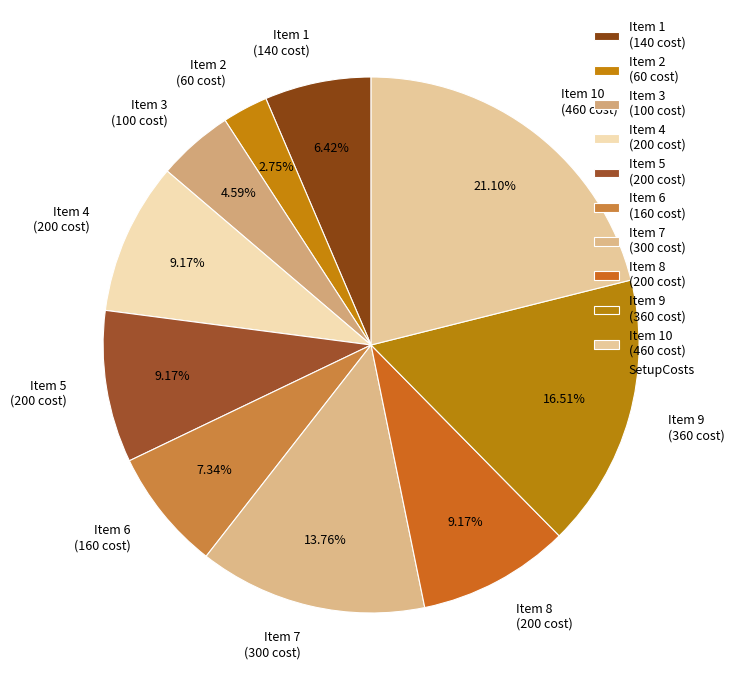

Combined, do Item 8 (200 cost) and Item 2 (60 cost) account for over 50%?

No